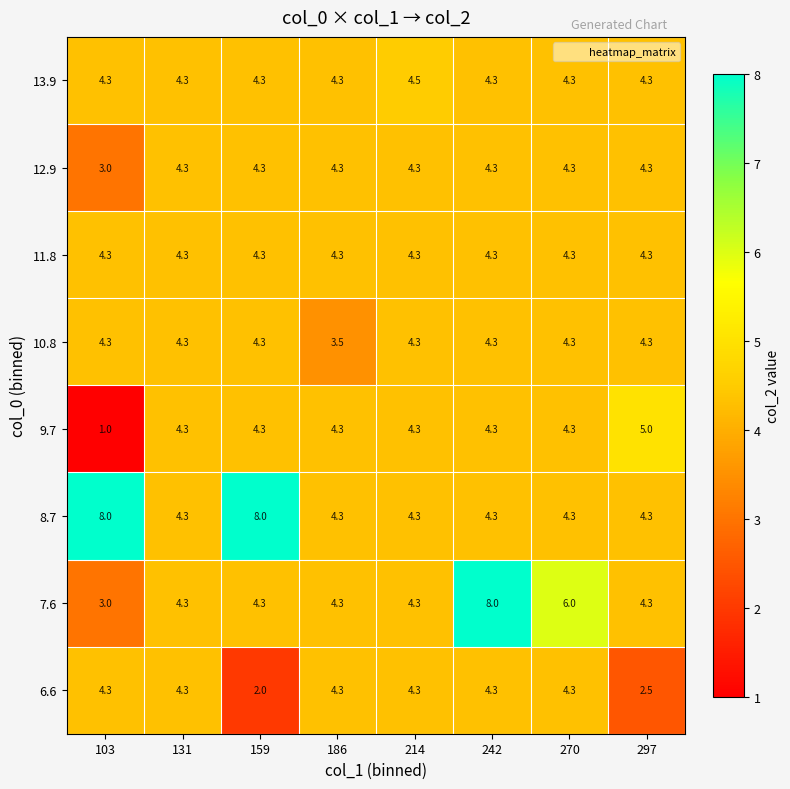

True or false: 6.6 has a value of 2.5 at 297.

True